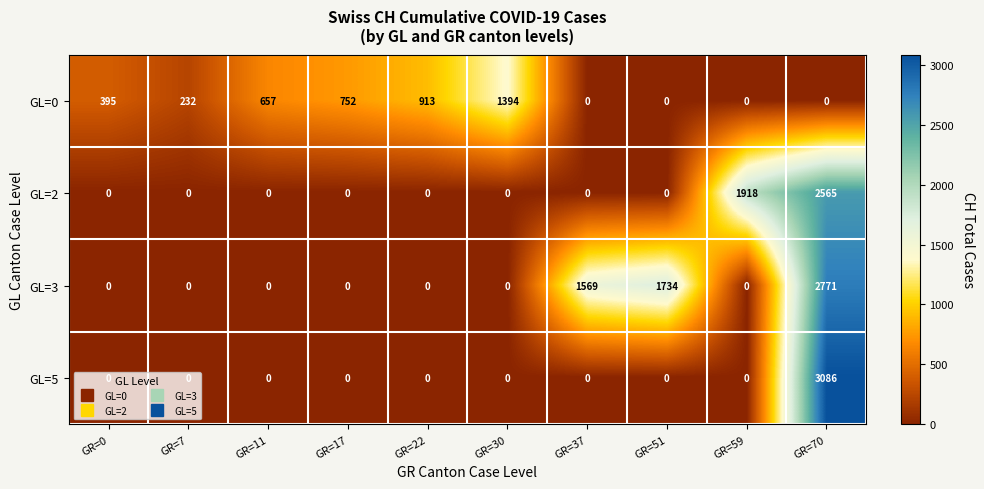

What is the sum of all GL=0 values?

4343